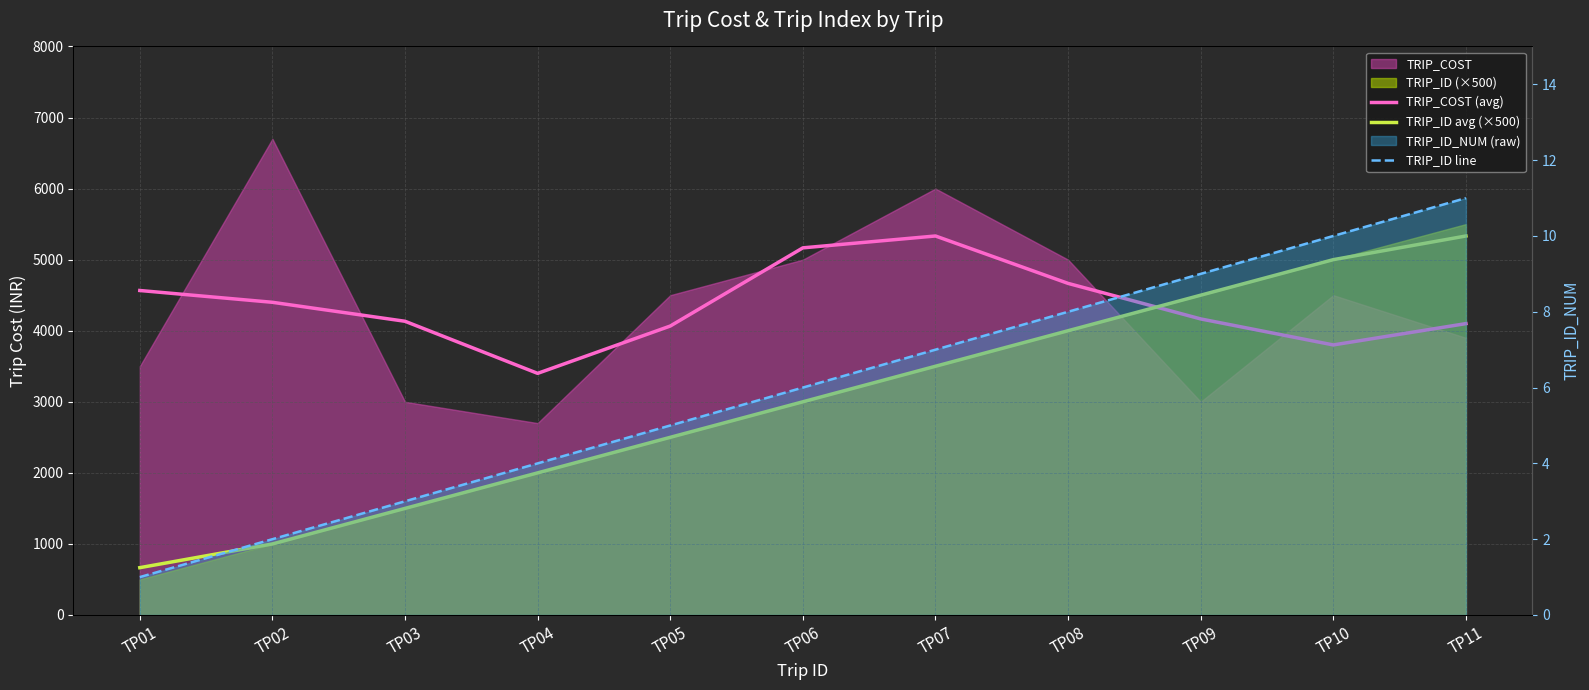

What is the difference between the TRIP_ID avg (×500) values at TP01 and TP04?

1334